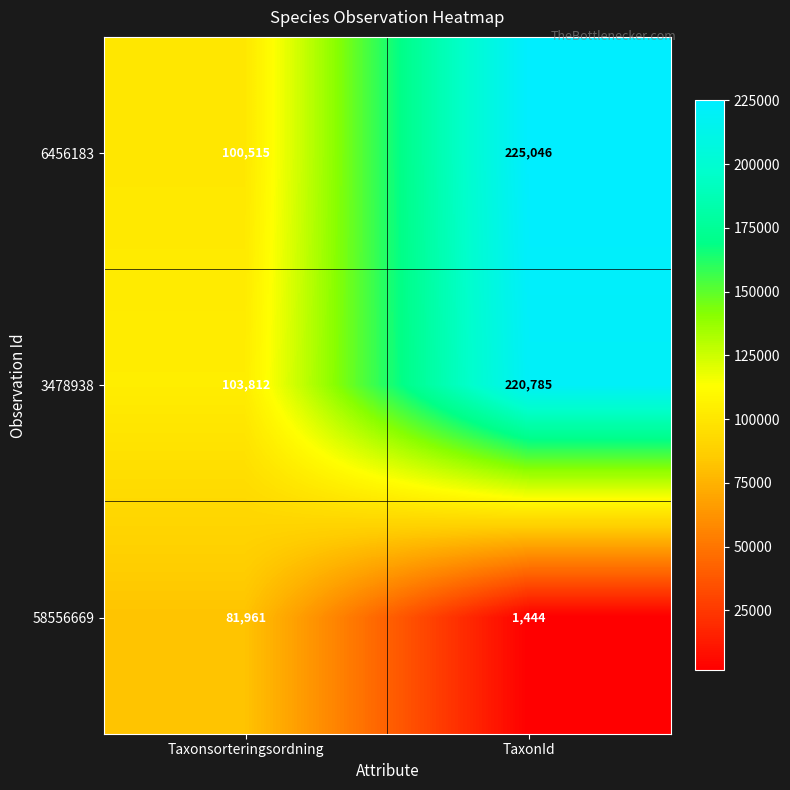

At how many categories does at least one series exceed 99412?

2